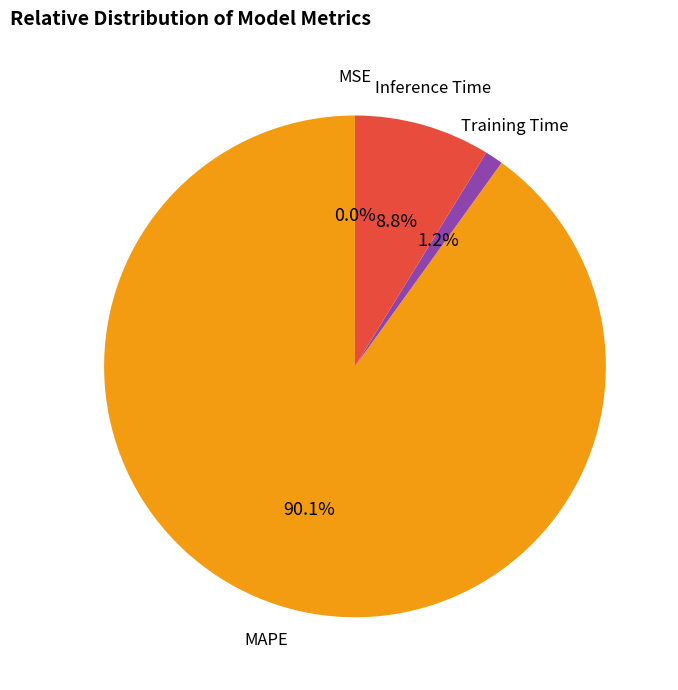

Is there any slice that represents more than half of the pie?

Yes